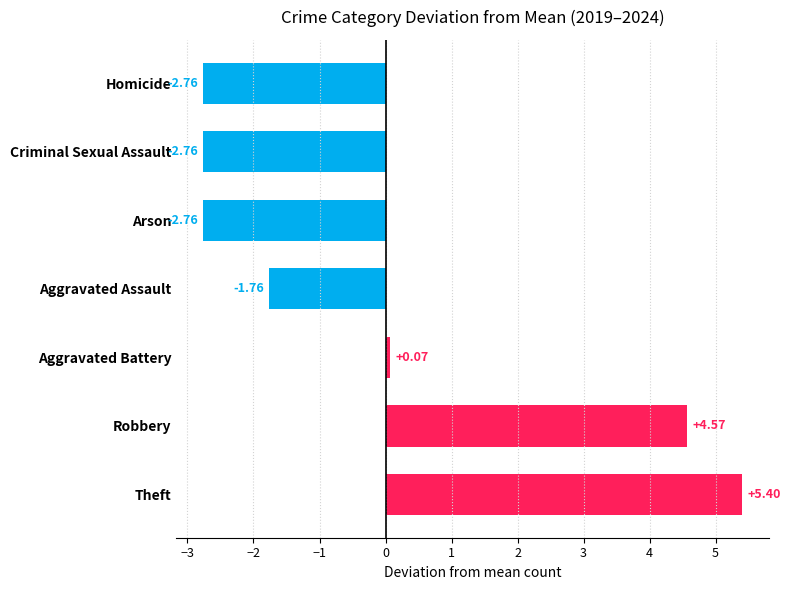

At which category does the chart reach its peak across all series?

Theft